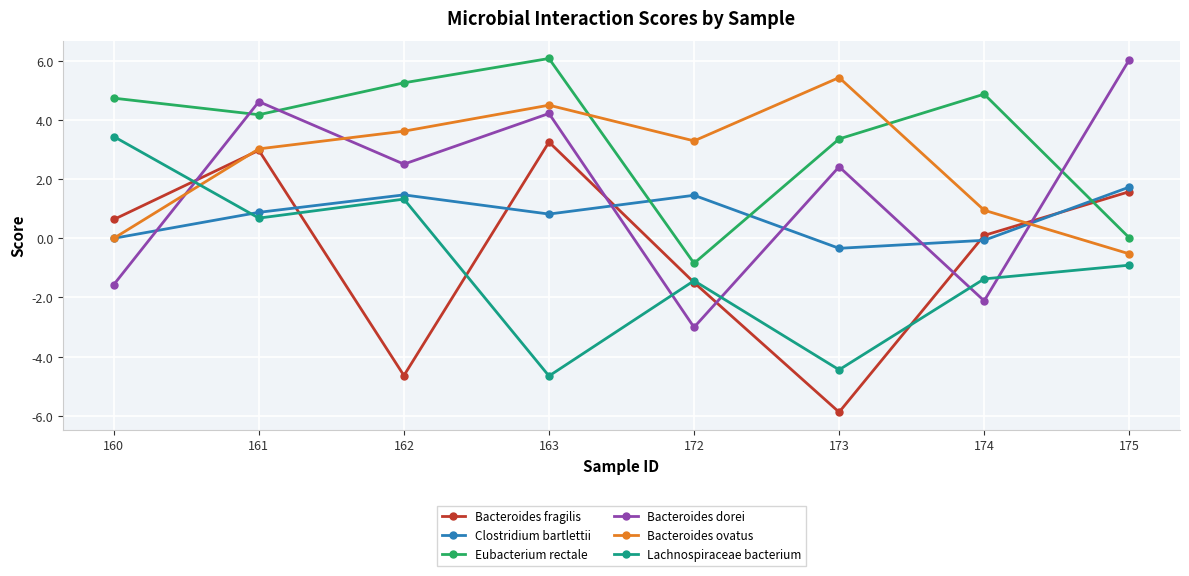

What are all the series names shown in the legend?

Bacteroides fragilis, Clostridium bartlettii, Eubacterium rectale, Bacteroides dorei, Bacteroides ovatus, Lachnospiraceae bacterium